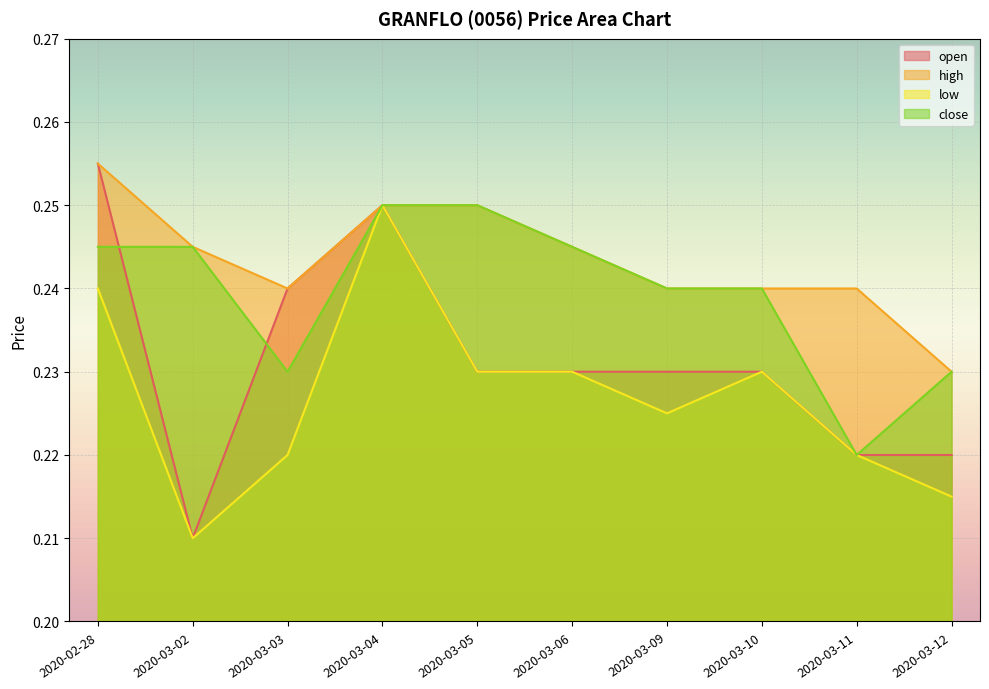

The value of high at 2020-03-06 is 0.4. True or false?

False